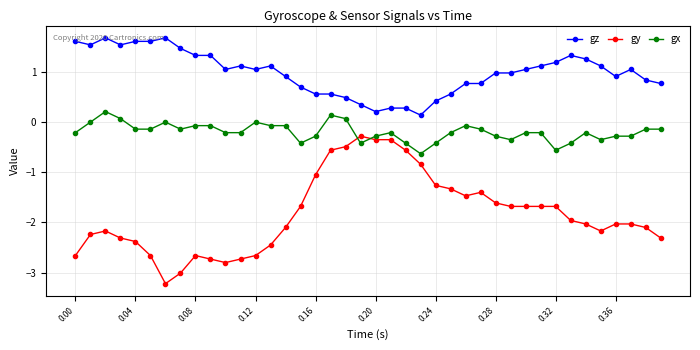

What is the value of the gz point at the 15th from the left?

0.9